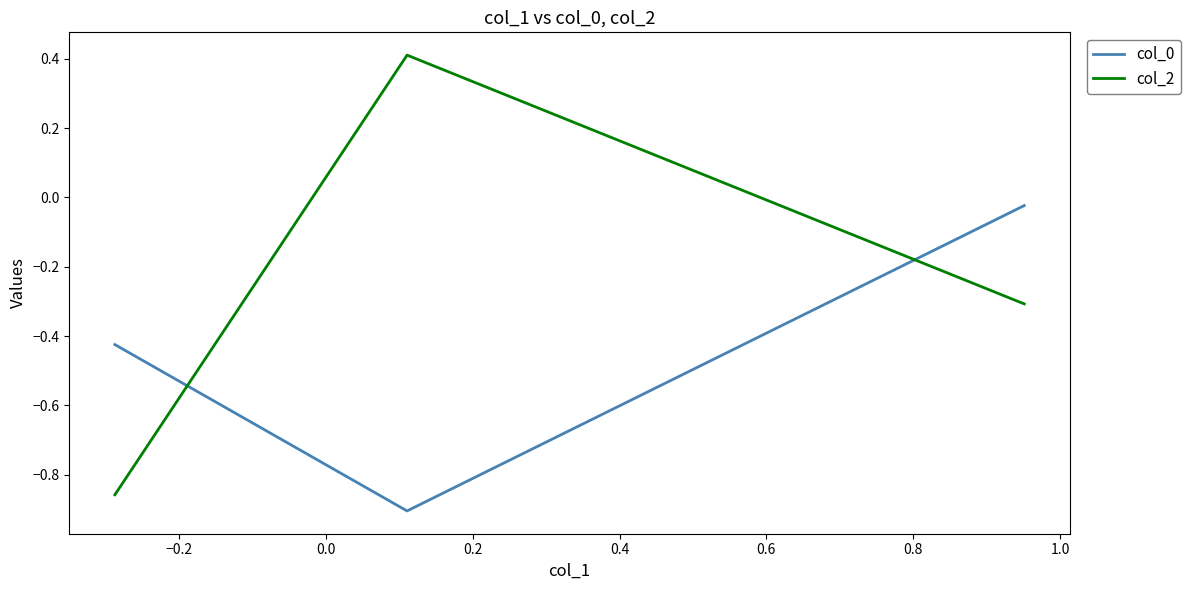

What is the maximum value shown in the chart?

0.4